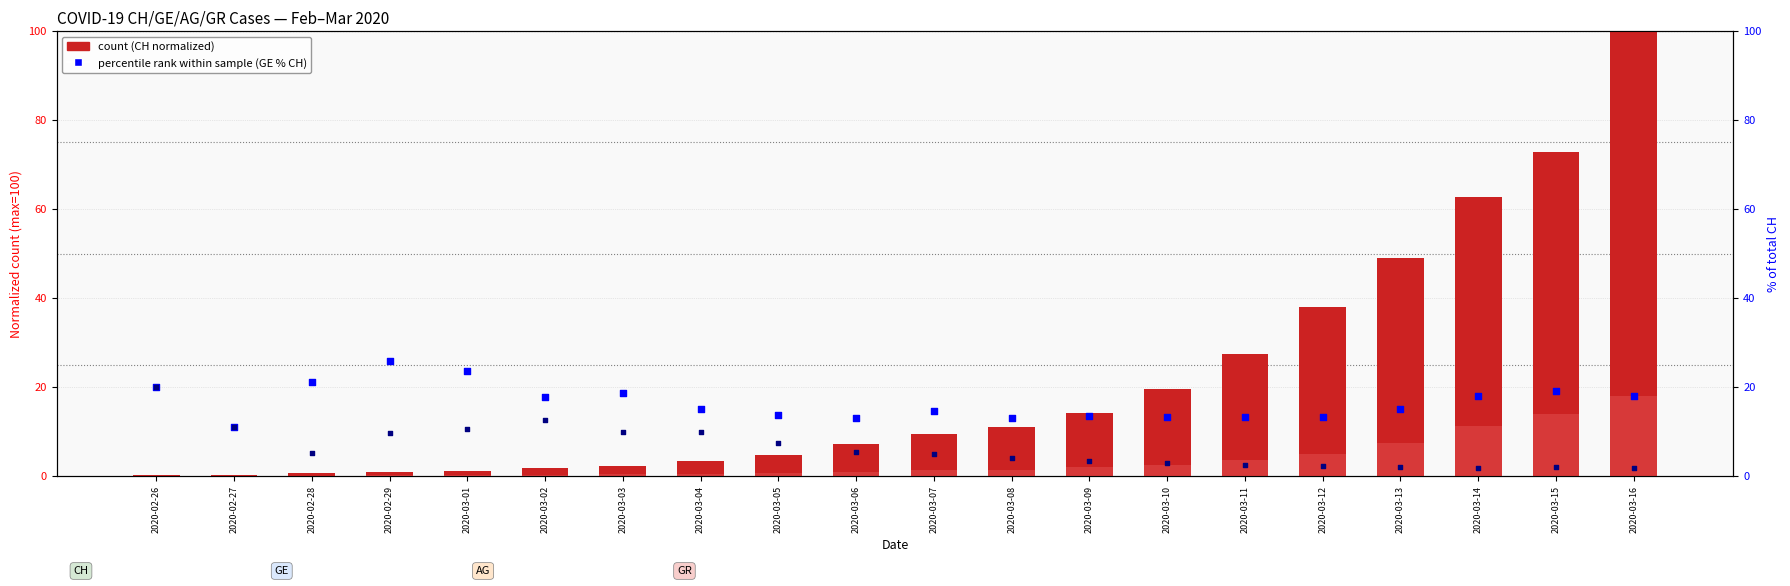

Which series reaches the minimum Y coordinate?

GE count